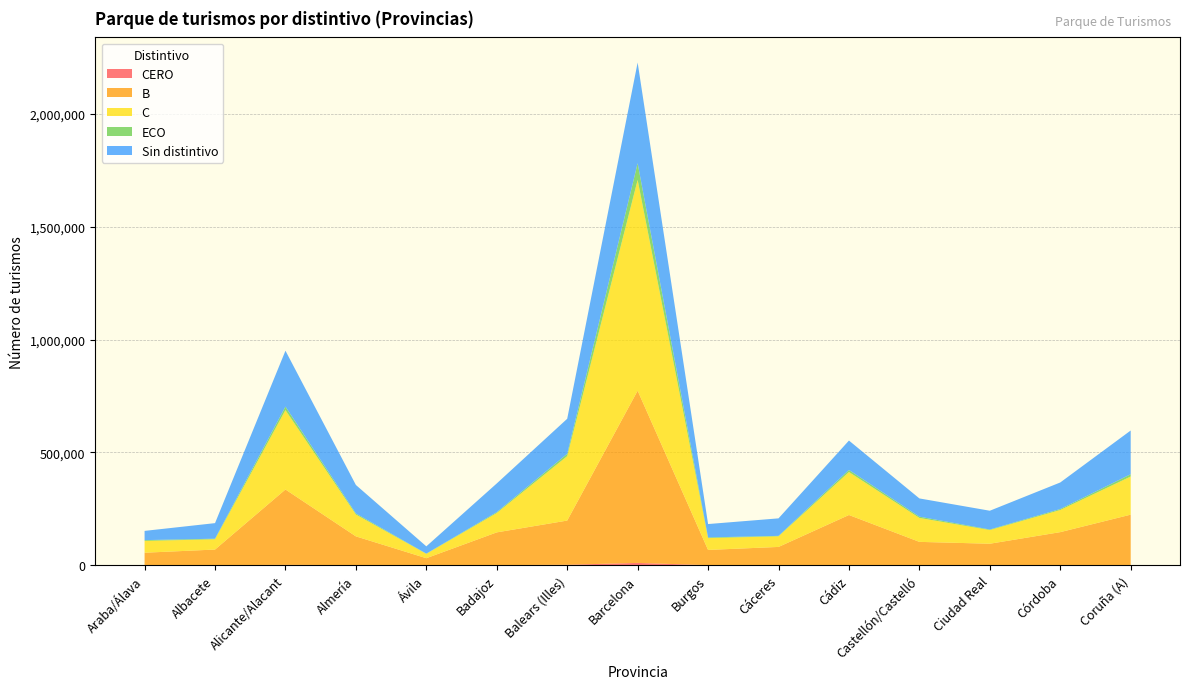

Reading left to right, what are all the values shown in this chart?

CERO: Araba/Álava=310	Albacete=157	Alicante/Alacant=1631	Almería=404	Ávila=101	Badajoz=366	Balears (Illes)=2104	Barcelona=10291	Burgos=298	Cáceres=155	Cádiz=530	Castellón/Castelló=468	Ciudad Real=220	Córdoba=326	Coruña (A)=775
B: Araba/Álava=55141	Albacete=69300	Alicante/Alacant=333982	Almería=127464	Ávila=31045	Badajoz=145233	Balears (Illes)=195800	Barcelona=763252	Burgos=67515	Cáceres=80915	Cádiz=222028	Castellón/Castelló=103025	Ciudad Real=95047	Córdoba=146311	Coruña (A)=223350
C: Araba/Álava=52187	Albacete=45670	Alicante/Alacant=351754	Almería=96855	Ávila=19250	Badajoz=85773	Balears (Illes)=285599	Barcelona=934047	Burgos=52417	Cáceres=47096	Cádiz=190425	Castellón/Castelló=106141	Ciudad Real=60627	Córdoba=98135	Coruña (A)=169022
ECO: Araba/Álava=3615	Albacete=2464	Alicante/Alacant=15492	Almería=4695	Ávila=1116	Badajoz=3829	Balears (Illes)=10194	Barcelona=73999	Burgos=3023	Cáceres=1961	Cádiz=9222	Castellón/Castelló=5607	Ciudad Real=2417	Córdoba=4313	Coruña (A)=10175
Sin distintivo: Araba/Álava=40900	Albacete=68969	Alicante/Alacant=247804	Almería=126234	Ávila=32161	Badajoz=127254	Balears (Illes)=155334	Barcelona=446216	Burgos=59221	Cáceres=77567	Cádiz=130290	Castellón/Castelló=80814	Ciudad Real=83192	Córdoba=117641	Coruña (A)=193751